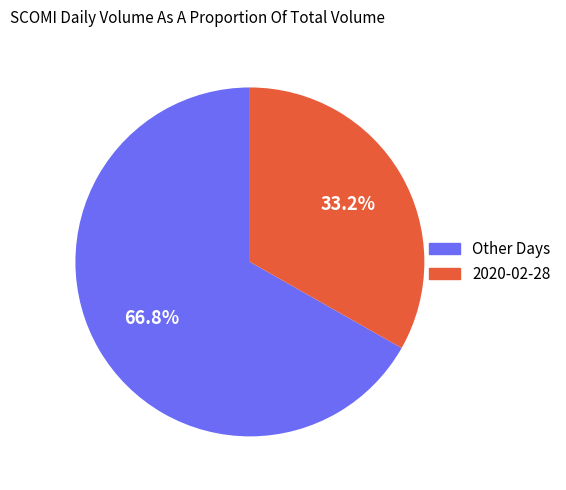

What is the ratio of the value at 2020-02-28 to the value at Other Days?

0.5